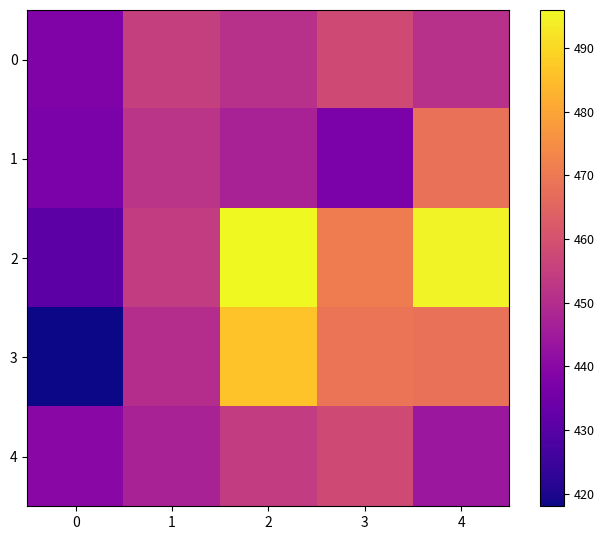

Which series changed the most between 3 and 4?

1